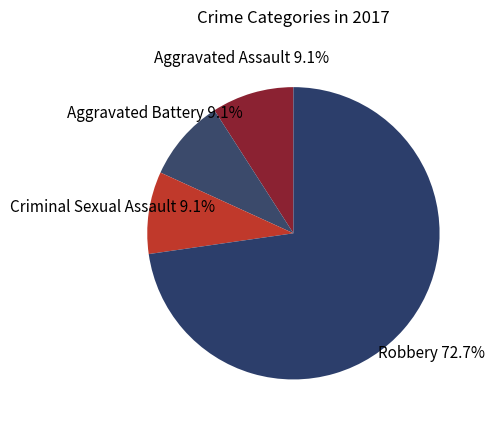

Do Robbery and Aggravated Assault together represent more than half of the pie?

Yes